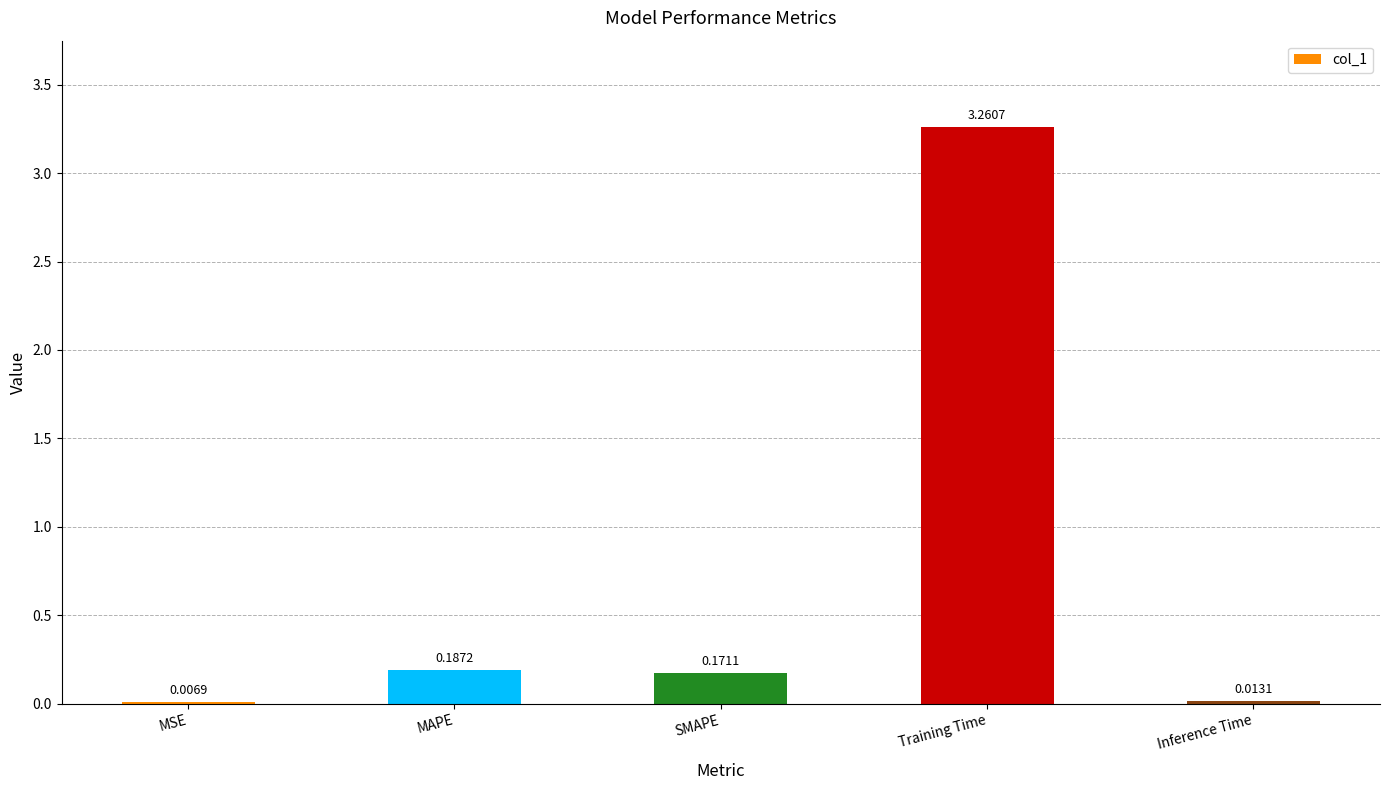

Where is the data nearest to the value 1?

MAPE